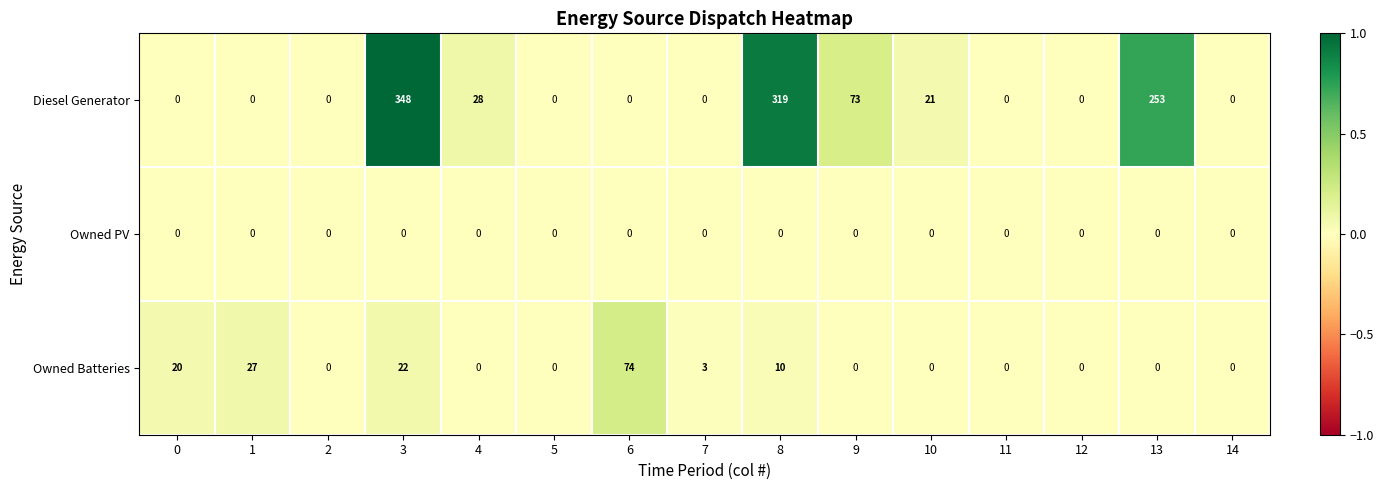

The Owned PV series shows 0 at 13. True or false?

True